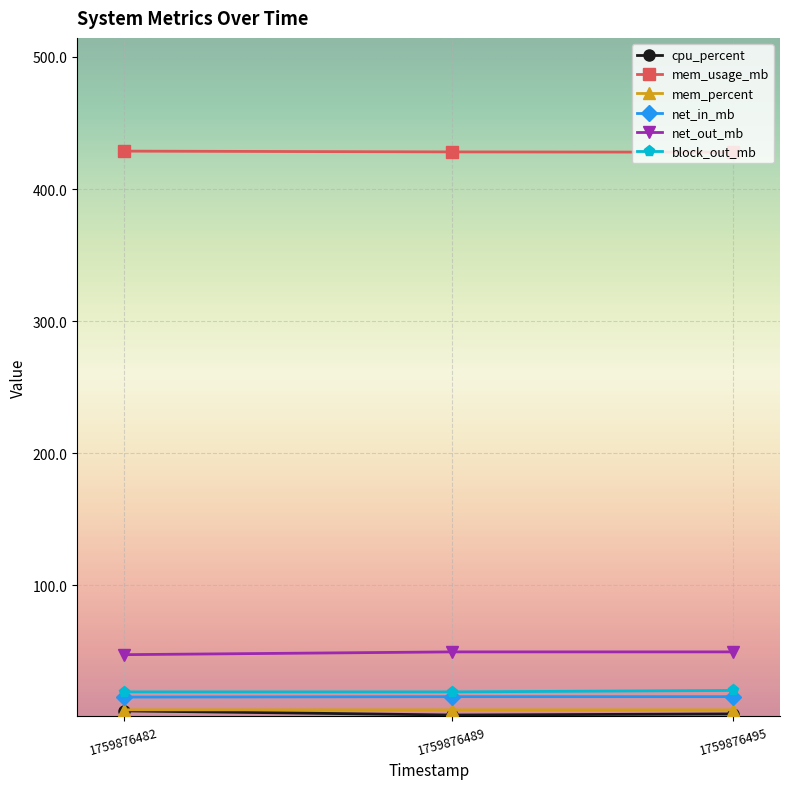

What is the value of the block_out_mb point at the 1st from the left?

19.2